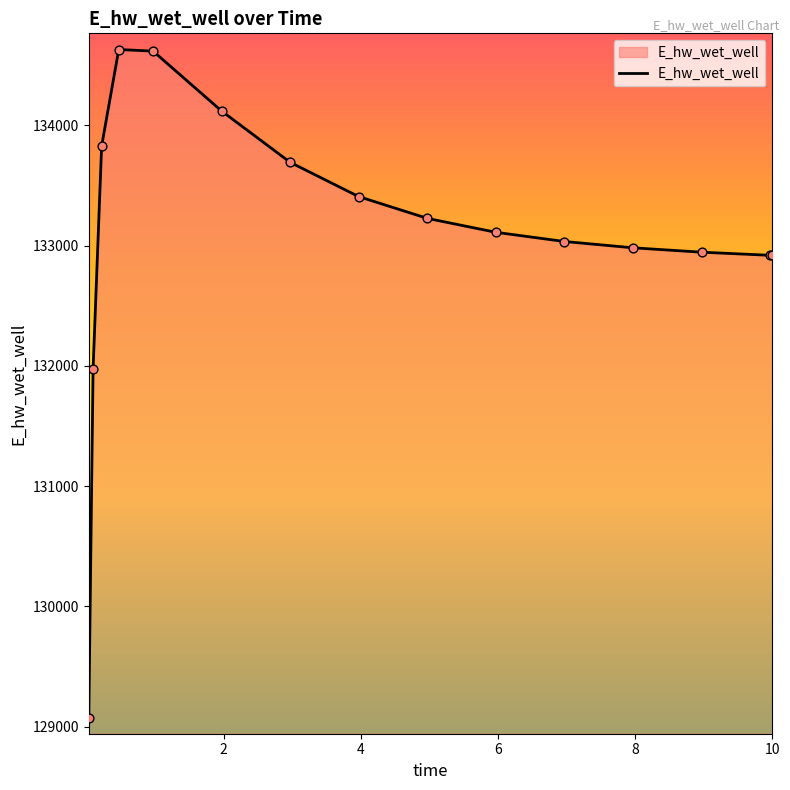

What is the greatest value displayed?

134630.1